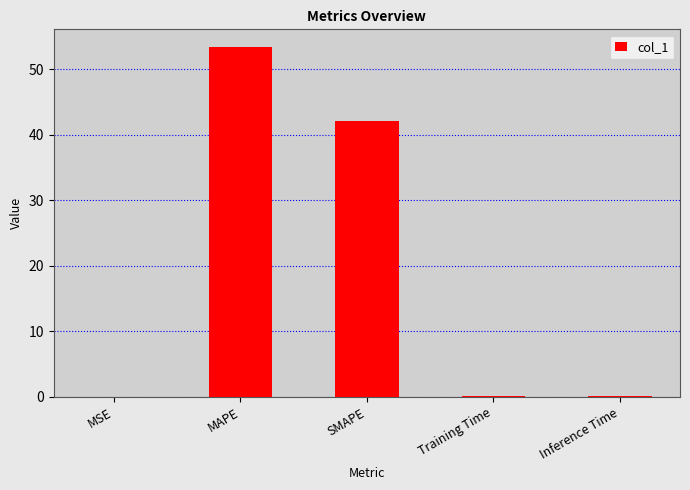

The value at MAPE is 53.4. True or false?

True